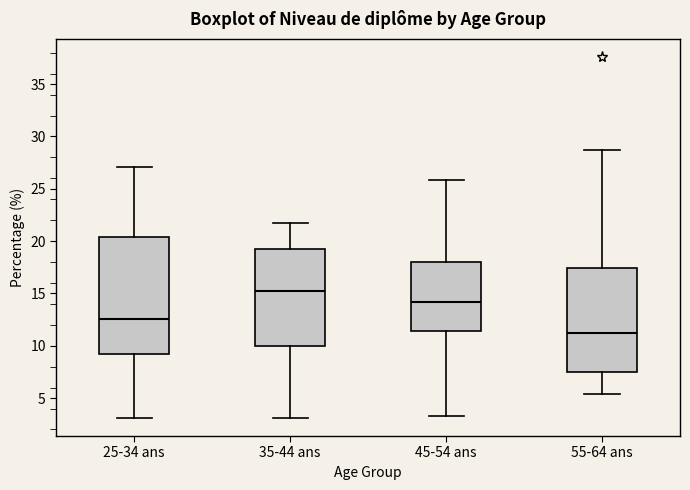

Reading left to right, transcribe this box plot: for each box, give where its median line is, the range the box spans, and where its two whiskers end, as read against the y-axis. The values are not printed on the chart, so give them approximately, as read against the axis.

25-34 ans: median 12.5, box 9.0 to 20.5, whiskers 3.0 to 27.0
35-44 ans: median 15.5, box 10.0 to 19.5, whiskers 3.0 to 21.5
45-54 ans: median 14.0, box 11.5 to 18.0, whiskers 3.5 to 26.0
55-64 ans: median 11.0, box 7.5 to 17.5, whiskers 5.5 to 28.5